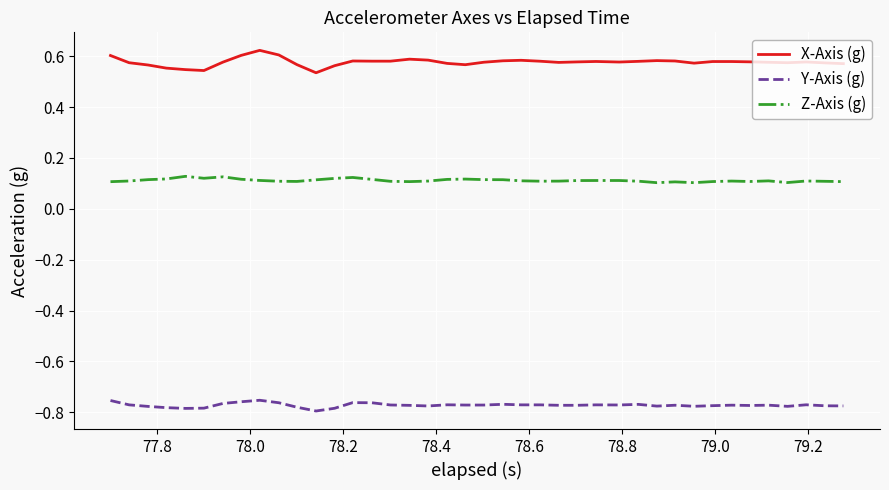

List the series in order of their overall mean, highest first.

X-Axis (g), Z-Axis (g), Y-Axis (g)